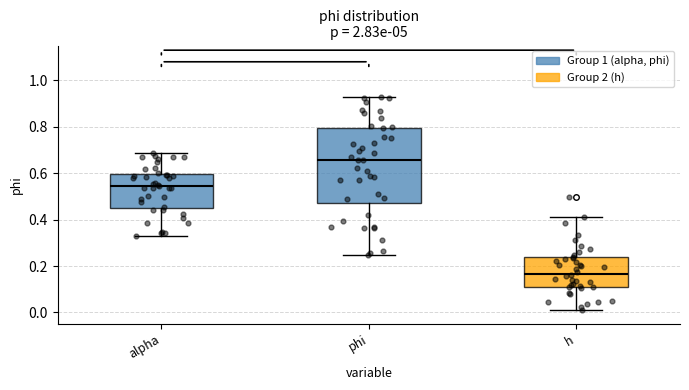

Which box's median line is the lowest?

h